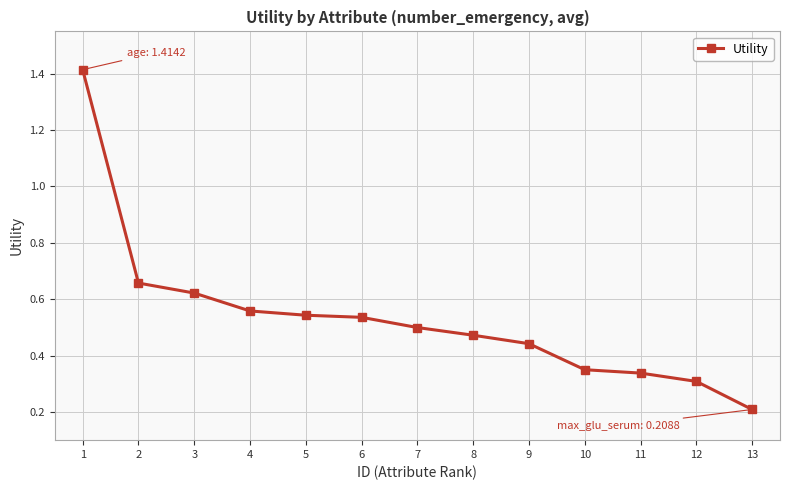

What is the sum of the values at 6 and 1?

1.9